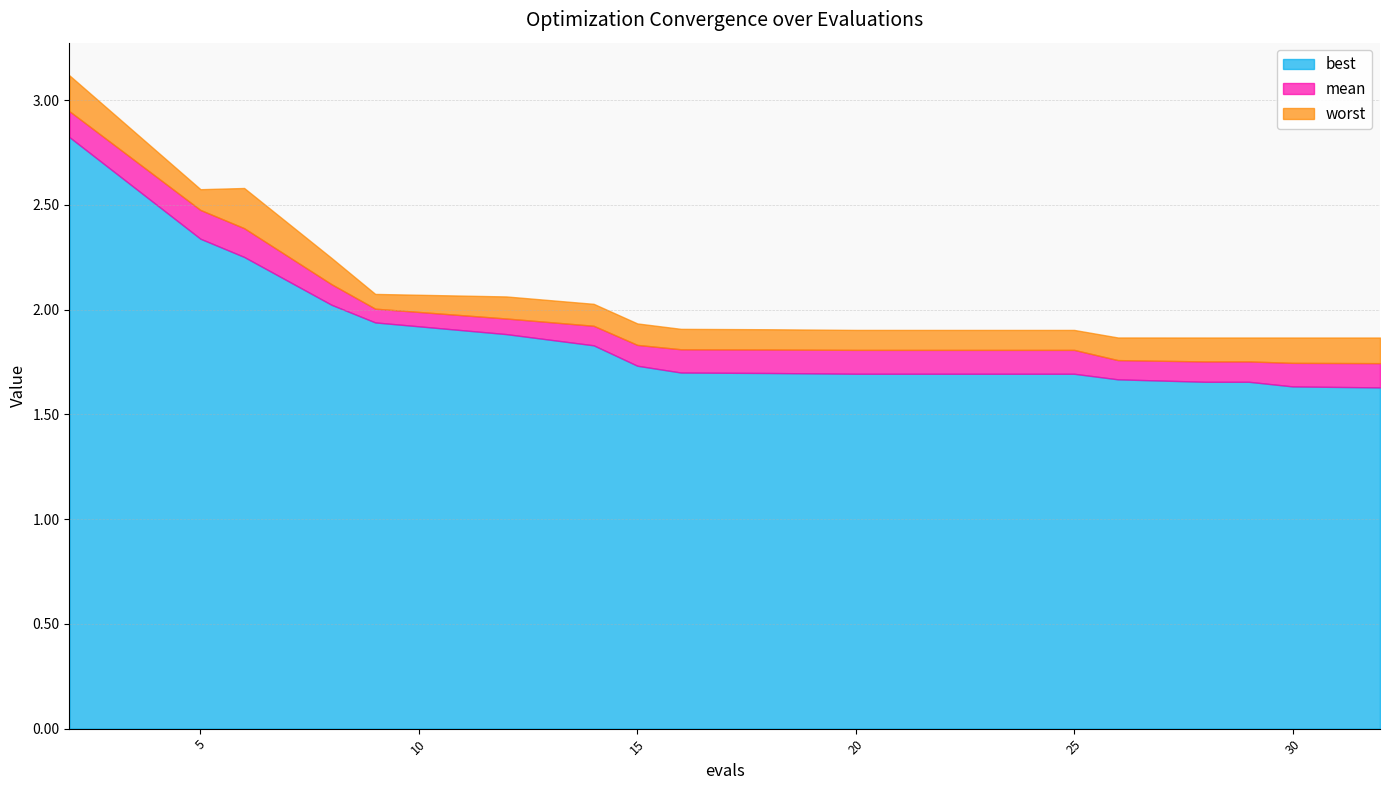

What is the sum of the best values at 24 and 5?

4.0